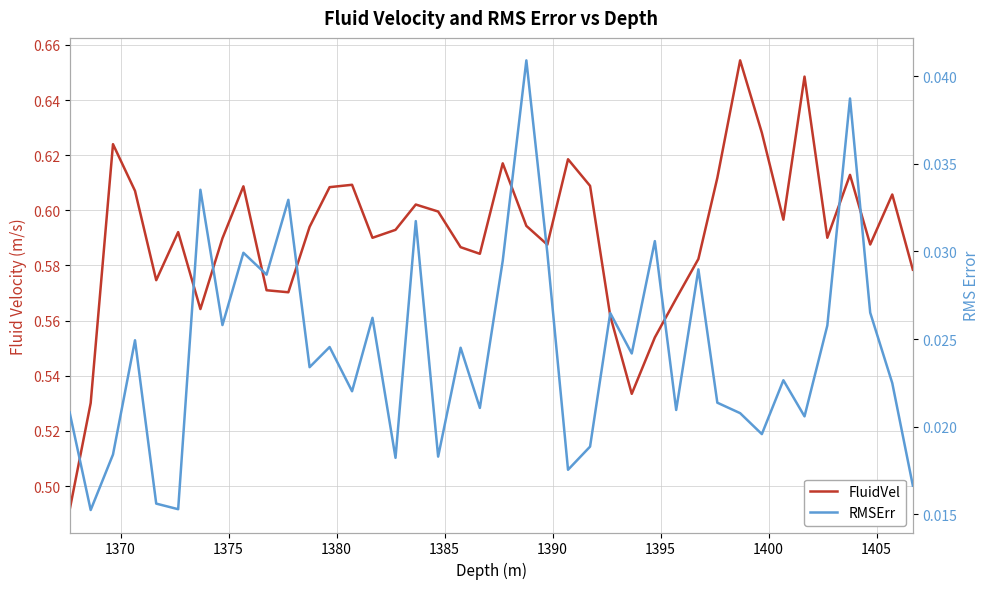

True or false: FluidVel and RMSErr intersect in this chart.

False